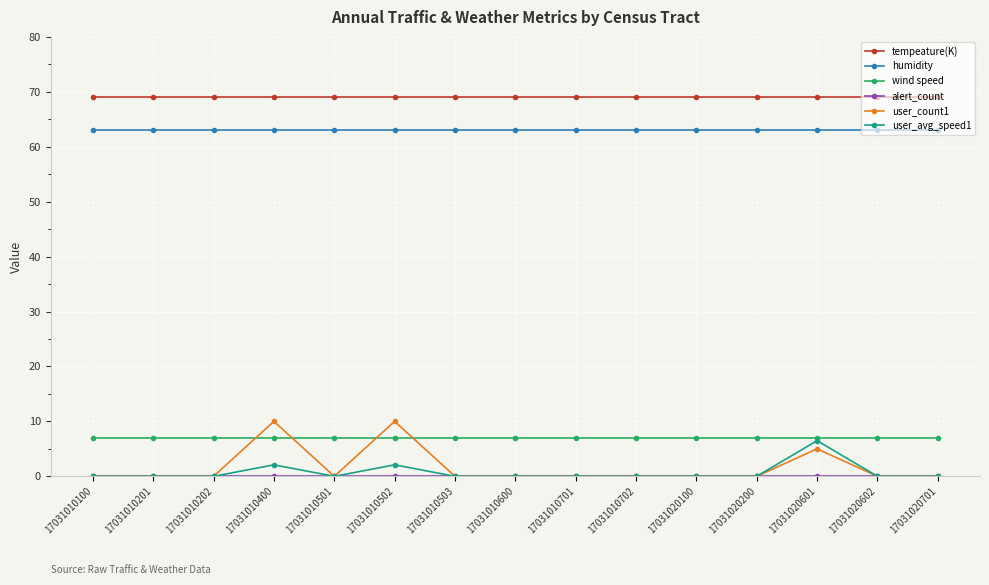

Is it true that user_avg_speed1 equals 6.5 at 17031020601?

True